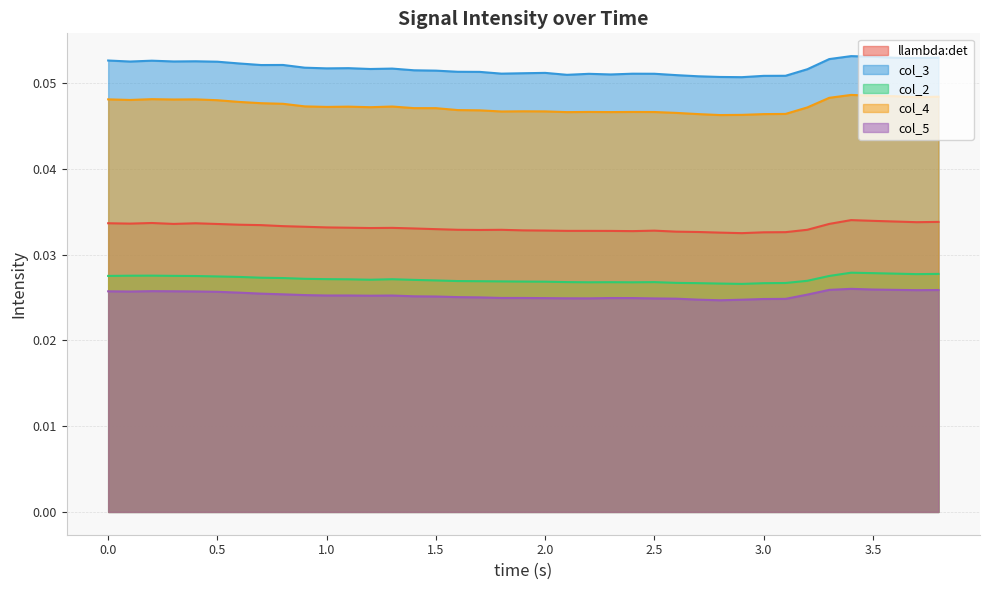

How many interior local valleys does the col_4 series have?

9